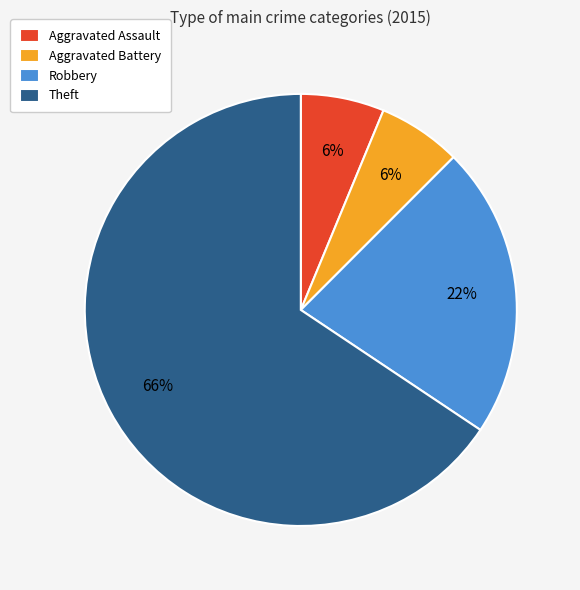

Between Theft and Aggravated Battery, which is larger?

Theft